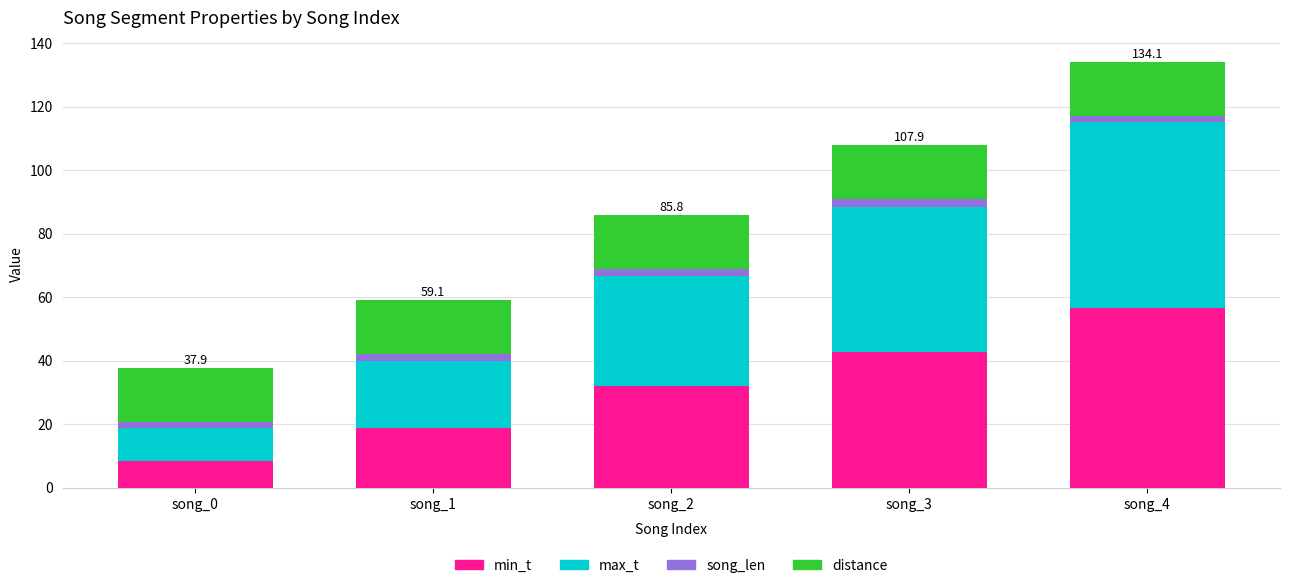

At which label does min_t reach its minimum?

song_0